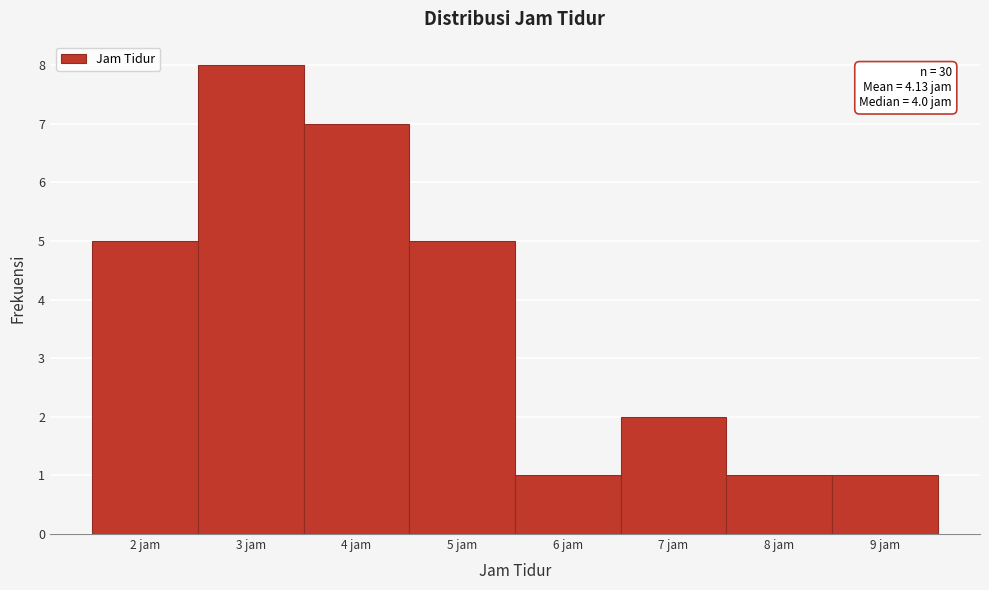

Which range on the x-axis has the tallest bar?

2.5 to 3.5